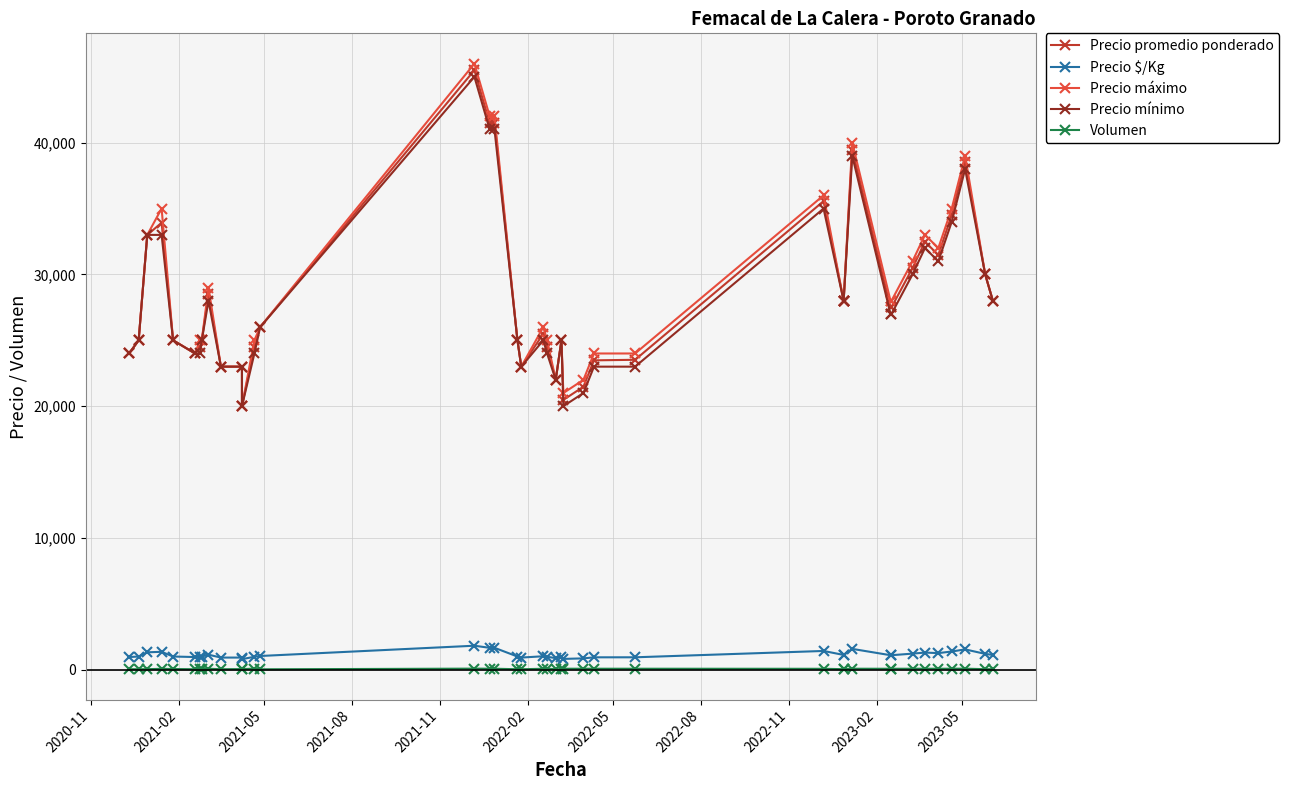

How many interior local valleys does the Precio máximo series have?

6